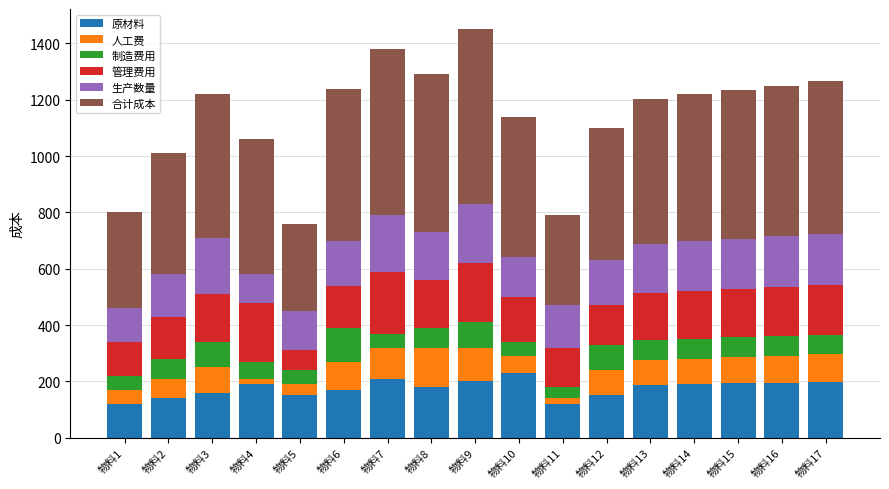

What is the average value of the 原材料 series?

175.5